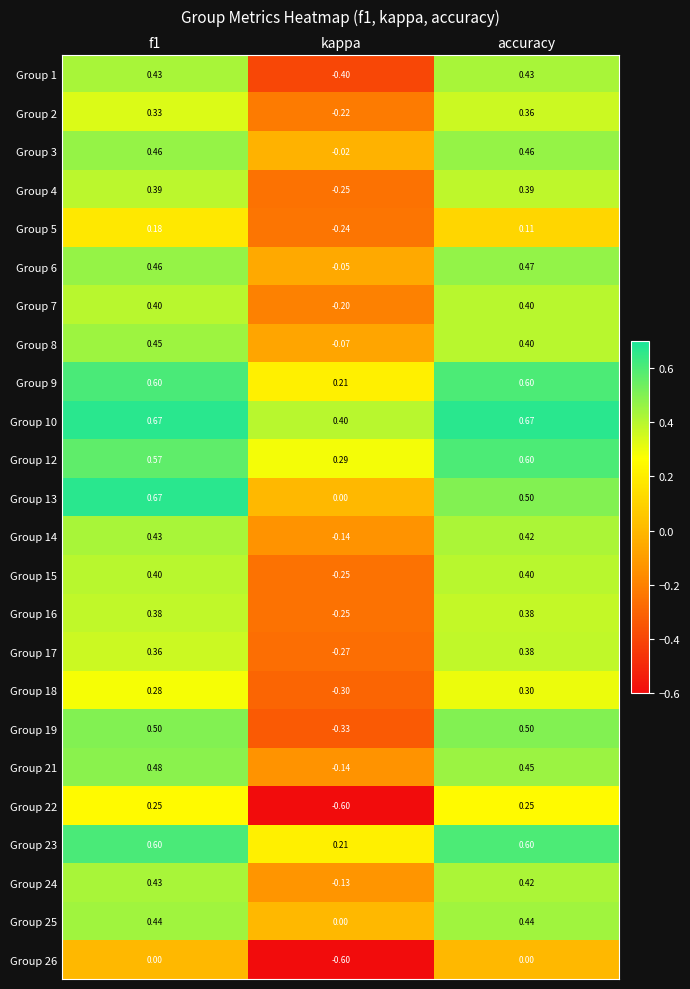

At which category does the chart reach its minimum across all series?

kappa